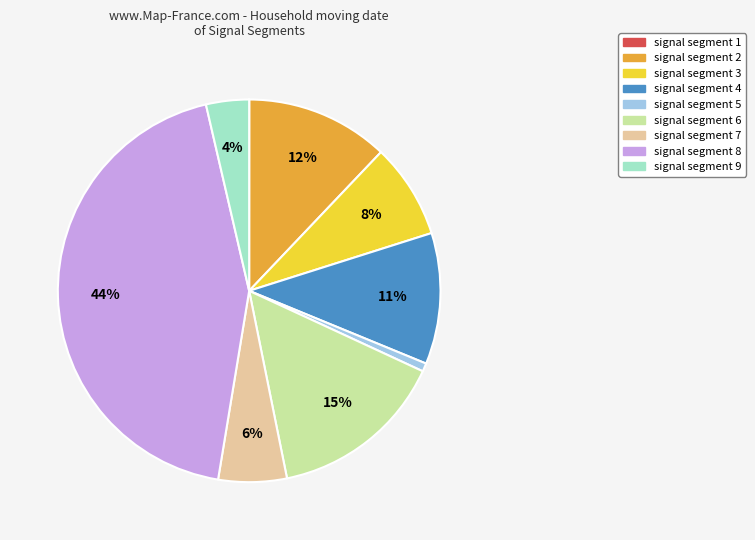

Which category has the biggest portion of the pie?

signal segment 8